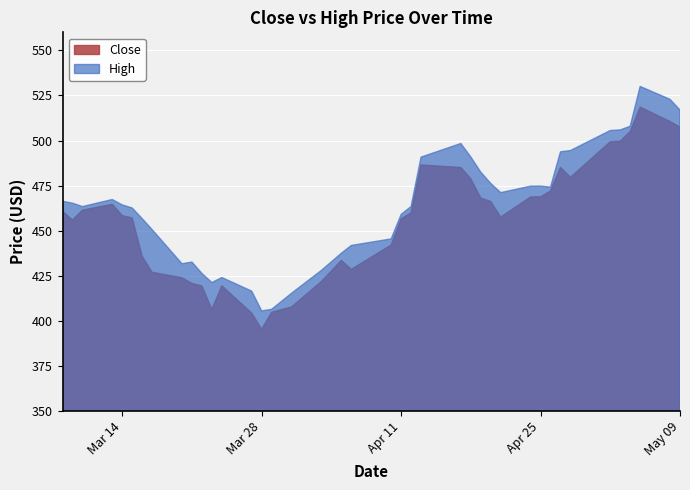

Read the High value at 2023-03-20.

431.7